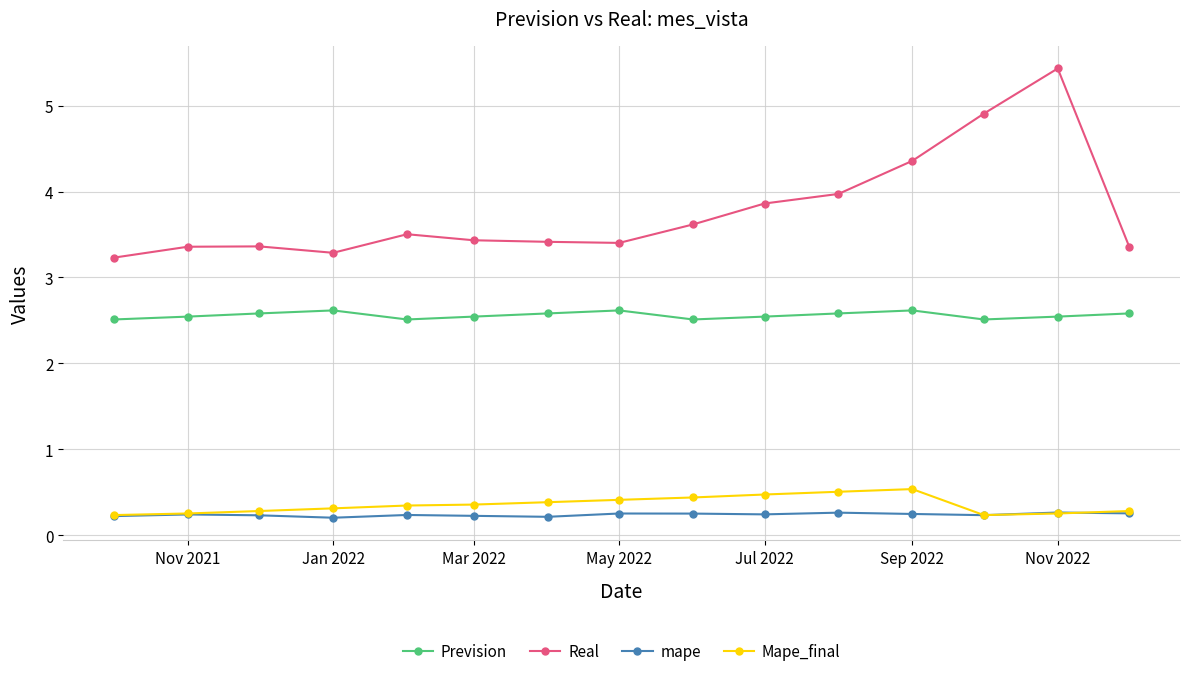

List the series in order of their peak value, lowest first.

mape, Mape_final, Prevision, Real